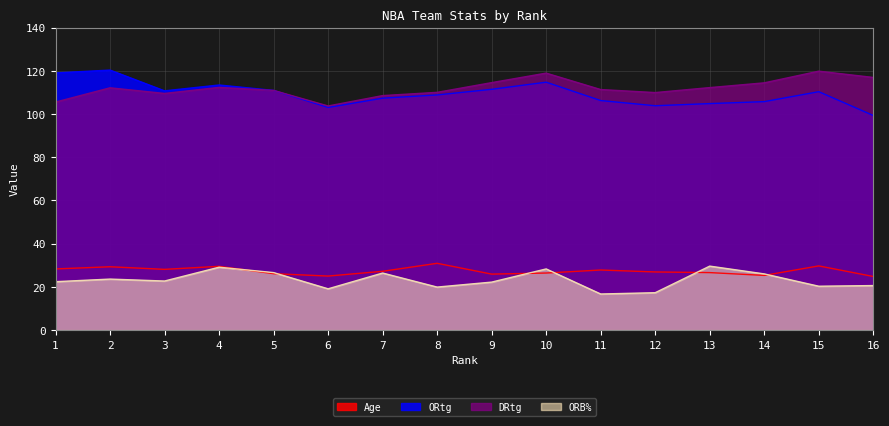

Read the ORtg value at 8.

108.8